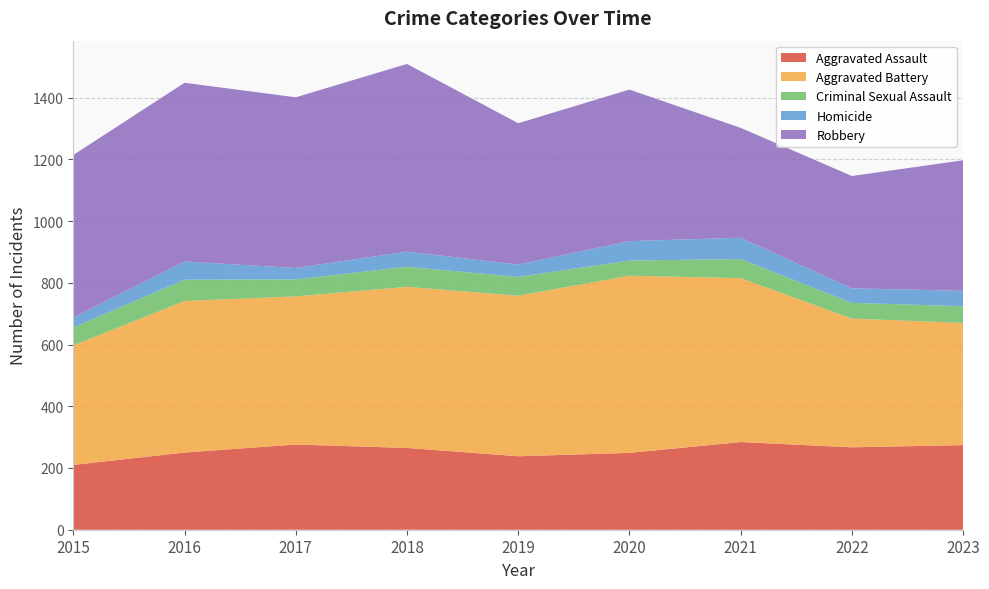

Reading left to right, what are all the values shown in this chart?

Aggravated Assault: 210	250	276	265	238	249	284	267	274
Aggravated Battery: 387	491	480	522	520	574	531	417	396
Criminal Sexual Assault: 58	69	55	65	61	49	62	51	54
Homicide: 32	59	37	49	40	63	69	47	50
Robbery: 527	579	553	608	458	491	356	364	423